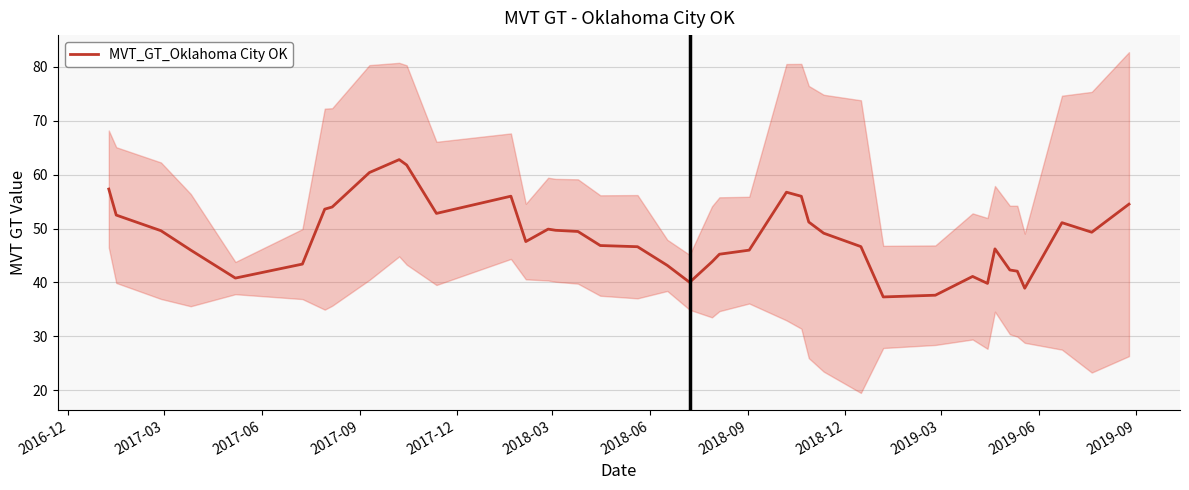

True or false: there are more than 0 points higher than both neighbors.

True